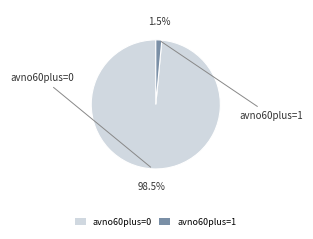

What is the smallest slice in the pie chart?

avno60plus=1